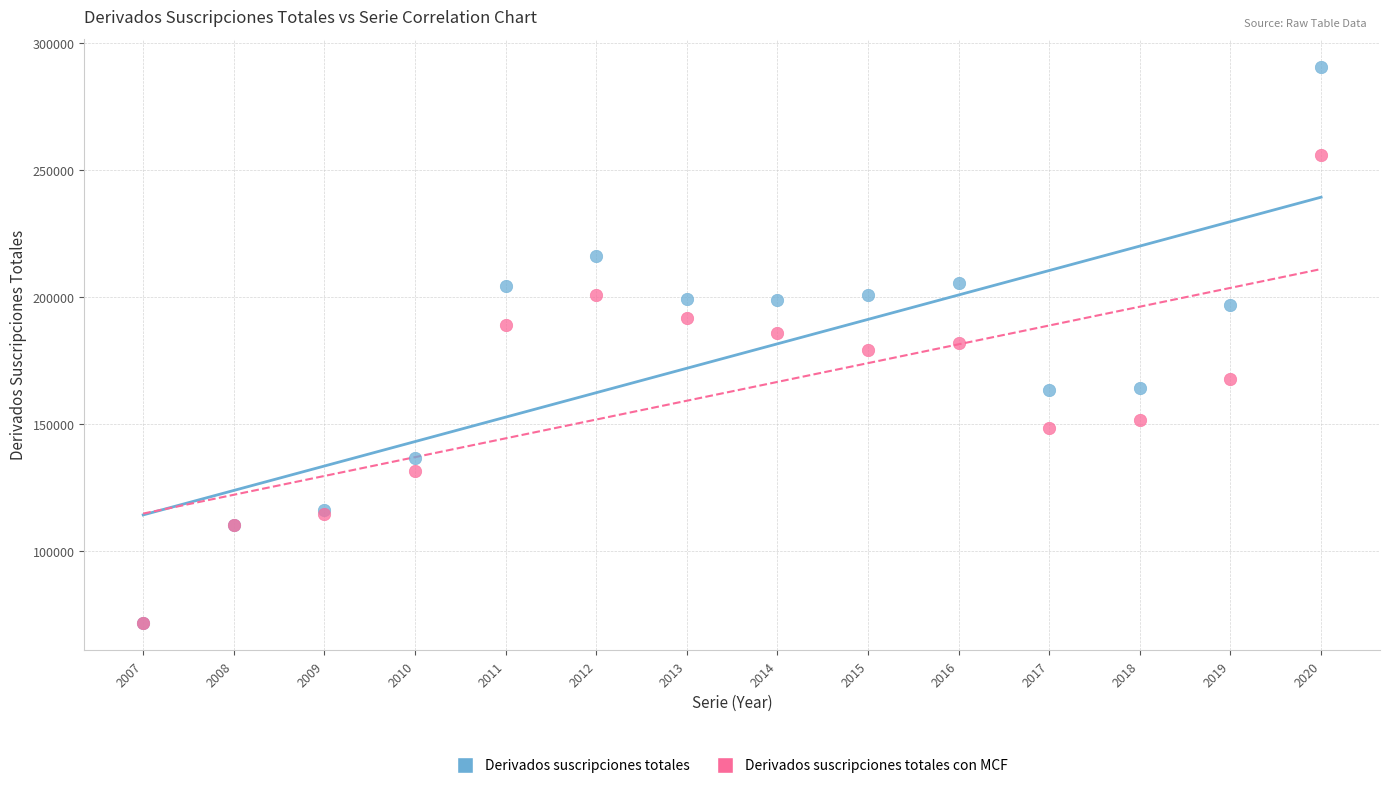

Which series has the largest Y range (max minus min)?

Derivados suscripciones totales